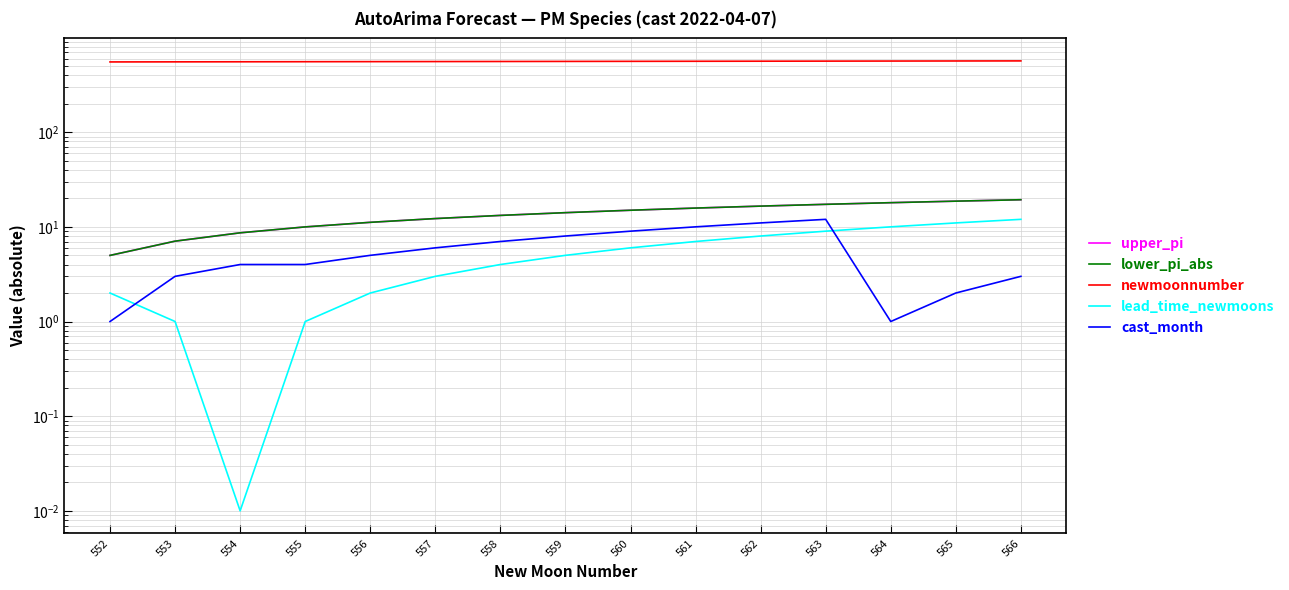

Rank the categories by cast_month value from highest to lowest.

563, 562, 561, 560, 559, 558, 557, 556, 554, 555, 553, 566, 565, 552, 564